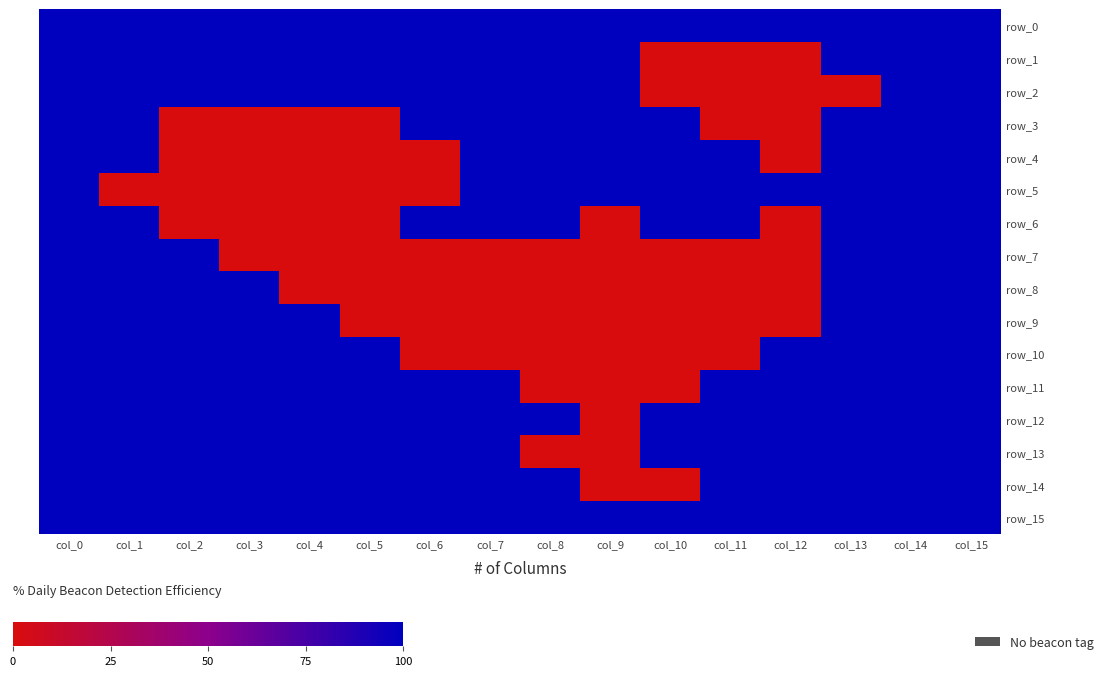

Which series changed the most between col_1 and col_12?

row_1